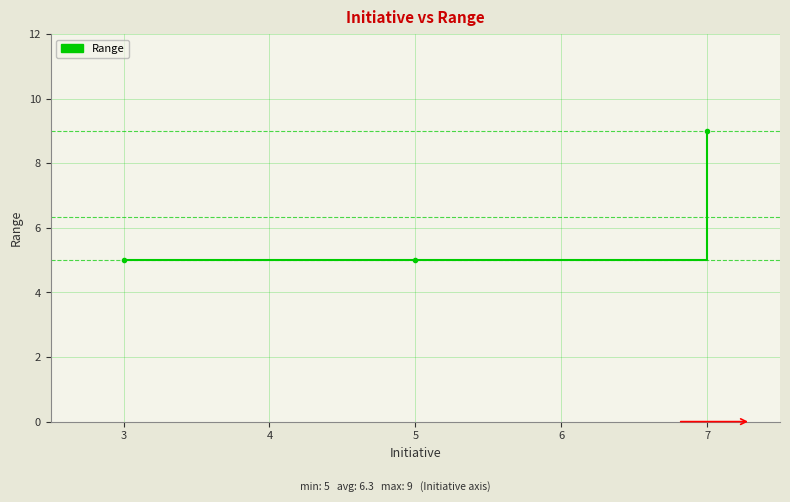

Reading left to right, what are all the values shown in this chart?

3=5	5=5	7=9